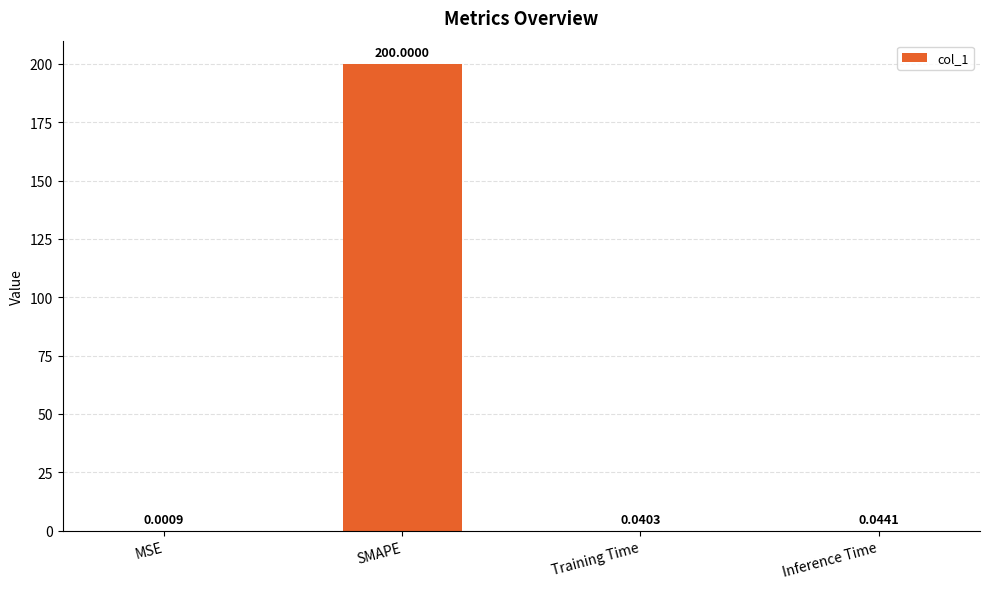

Where is the data nearest to the value 100?

Inference Time